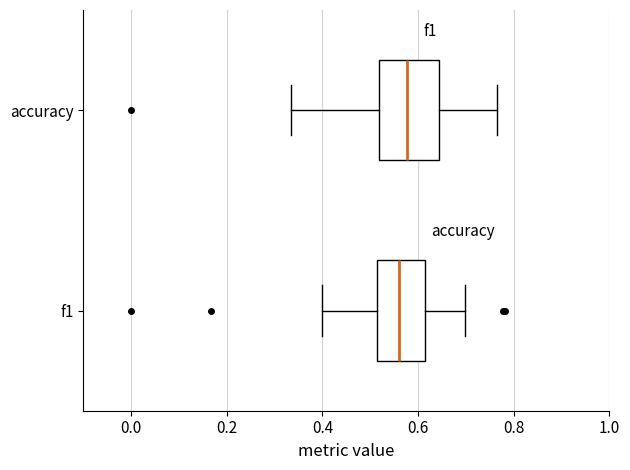

Comparing the boxes themselves (not the whiskers), which one is the widest?

accuracy